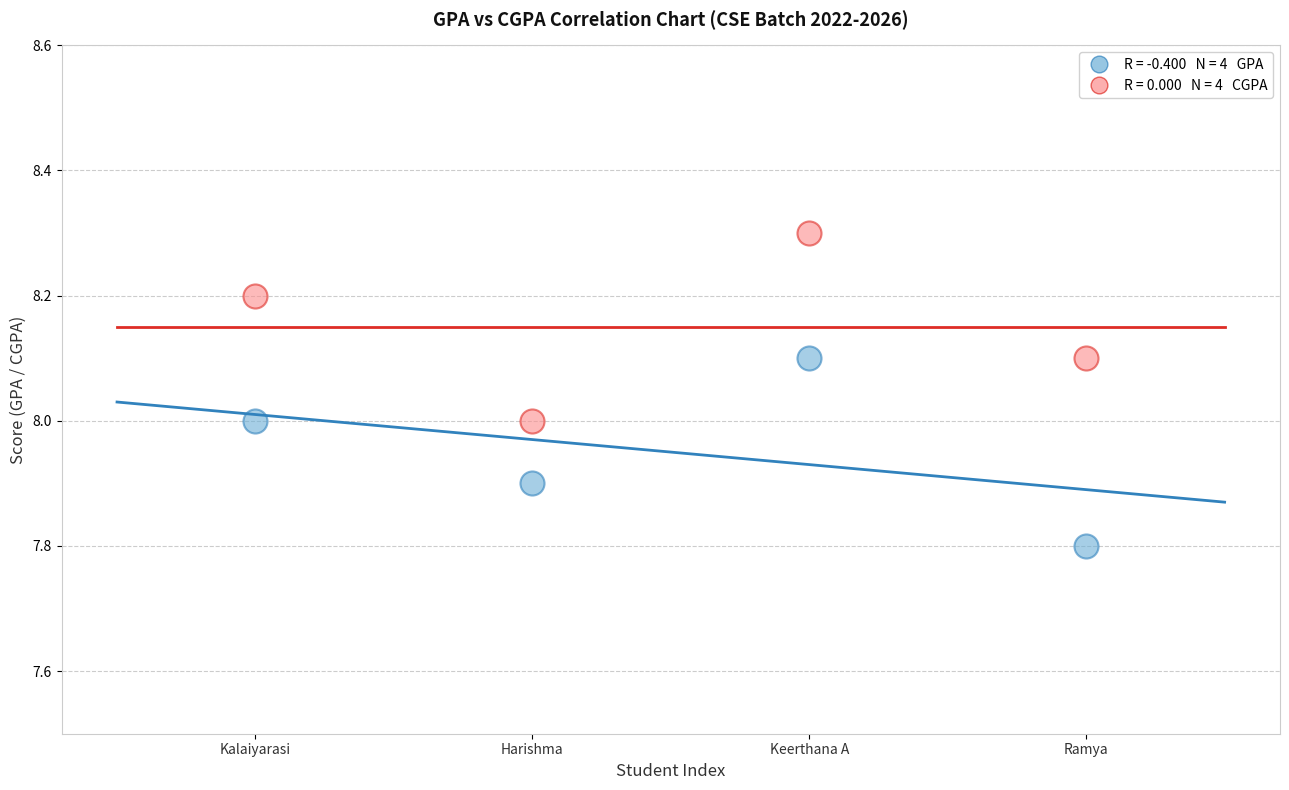

Across all data points, what is the range of Y values (max minus min)?

0.5